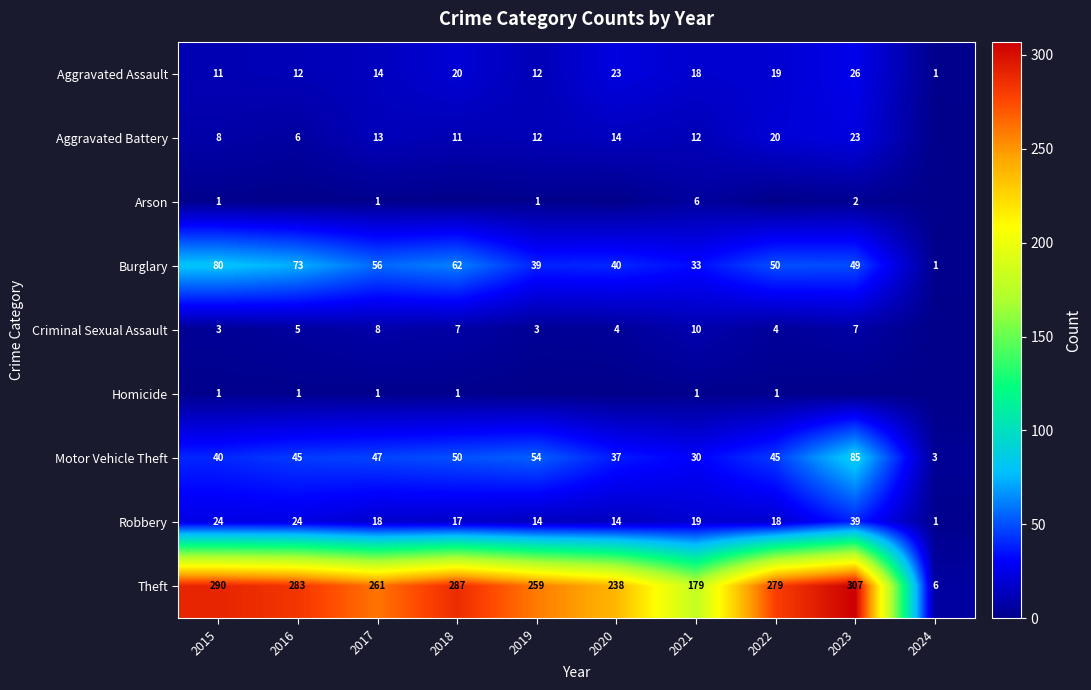

What is the maximum value shown in the chart?

307